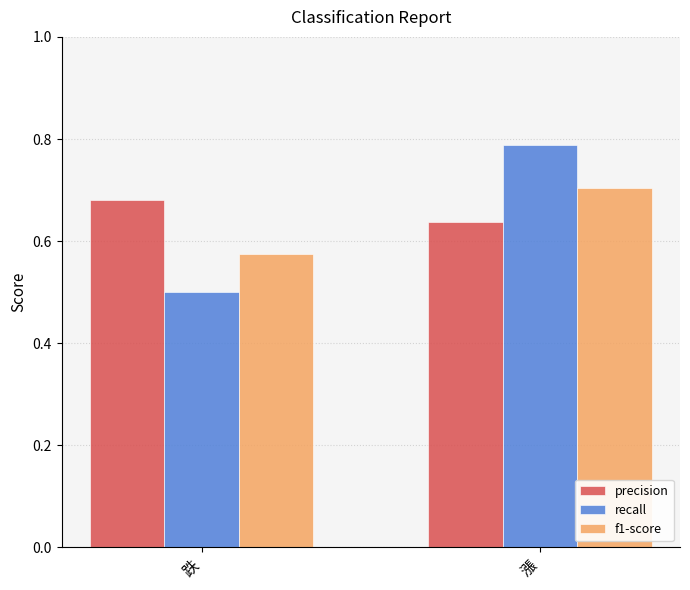

The value of f1-score at 漲 is 0.7. True or false?

True